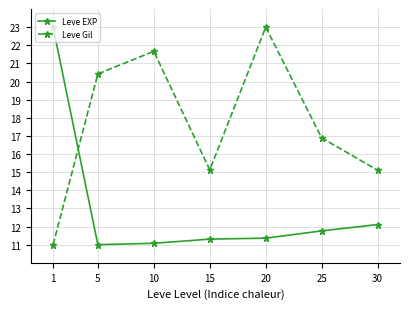

Where is Leve EXP nearest to the value 17?

30